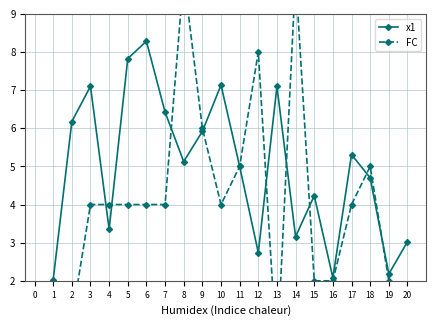

Reading right to left, transcribe all the data shown in this chart.

x1: 3.0	2.2	4.7	5.3	2.1	4.2	3.2	7.1	2.7	5.0	7.1	5.9	5.1	6.4	8.3	7.8	3.3	7.1	6.2	2.0
FC: 0.0	2.0	5.0	4.0	2.0	2.0	10.0	0.0	8.0	5.0	4.0	6.0	10.0	4.0	4.0	4.0	4.0	4.0	1.0	0.0